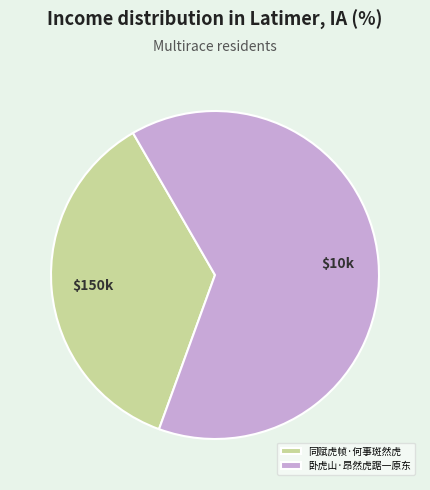

Count the number of slices in the pie.

2